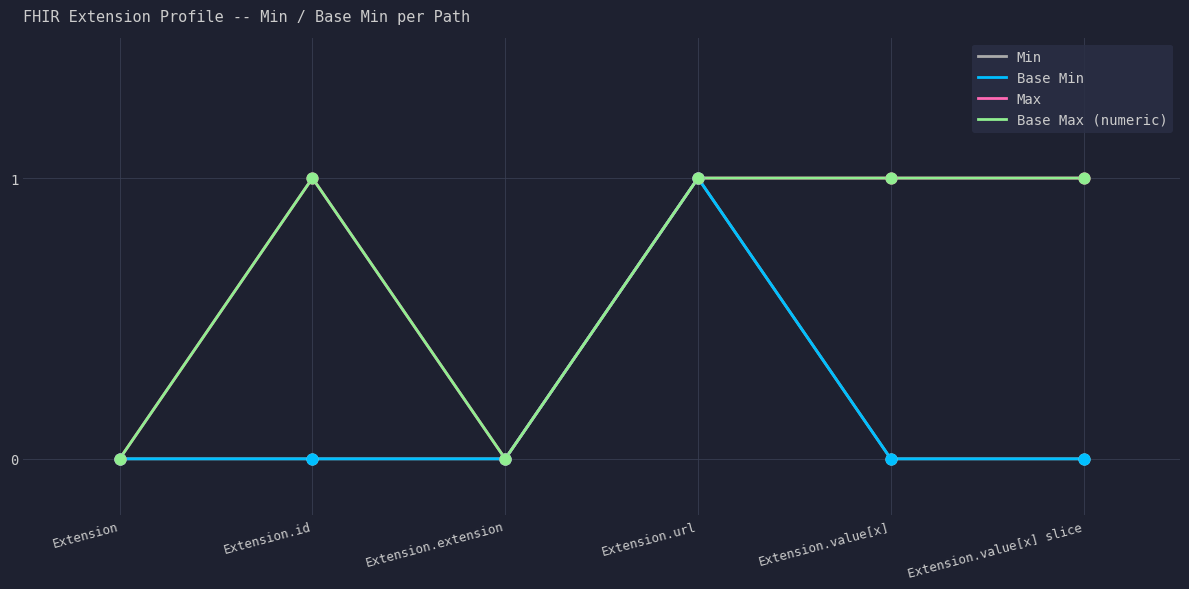

Which series has the largest total across all categories?

Max